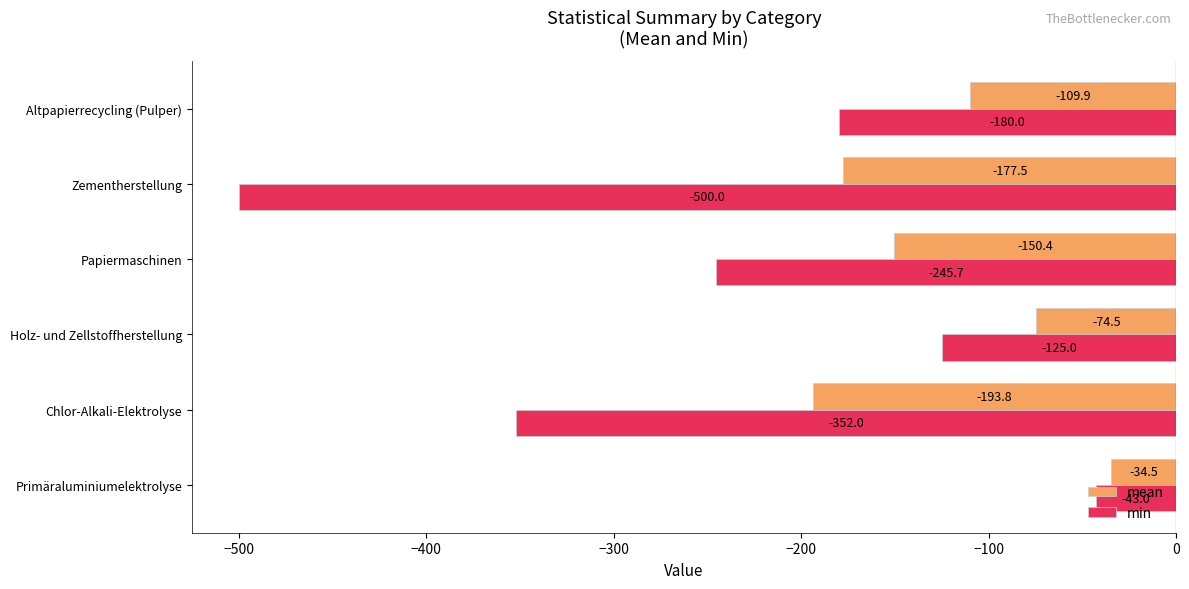

What are all the series names shown in the legend?

mean, min